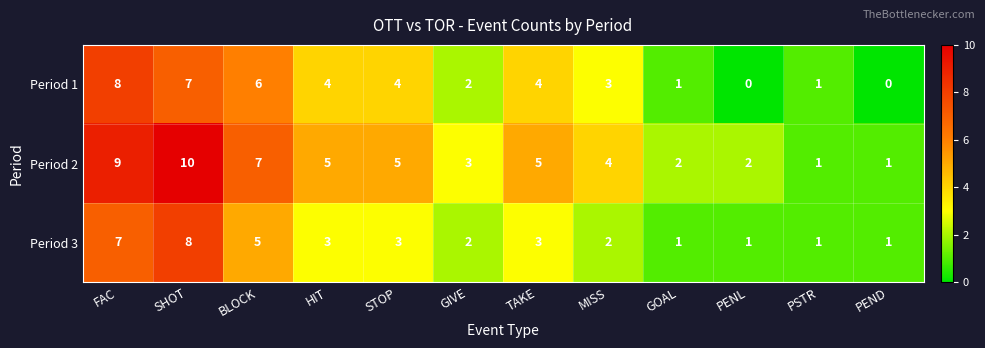

What is the sum of the Period 3 values at PSTR and HIT?

4